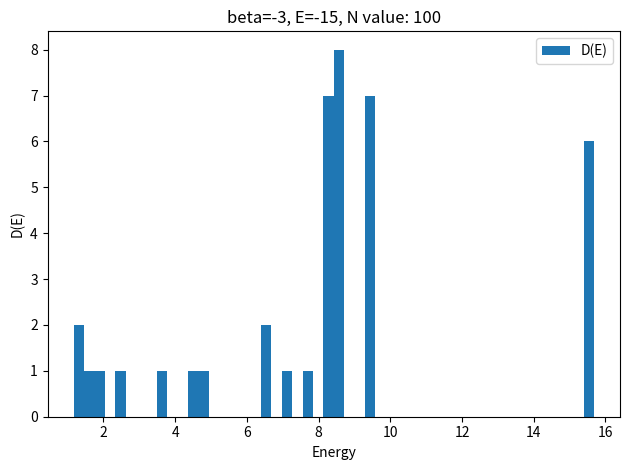

Around what value on the x-axis is the tallest bar? Give the approximate position of its centre, as read against the axis.

8.6